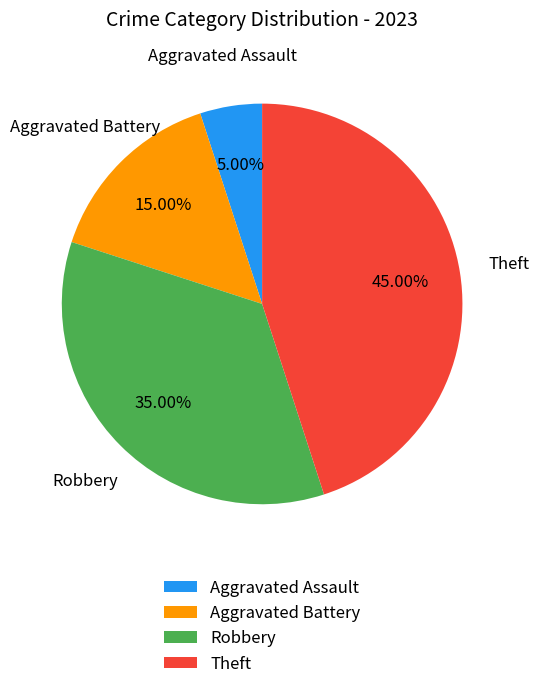

Approximately how many times larger is the value at Aggravated Battery compared to Aggravated Assault?

3.0